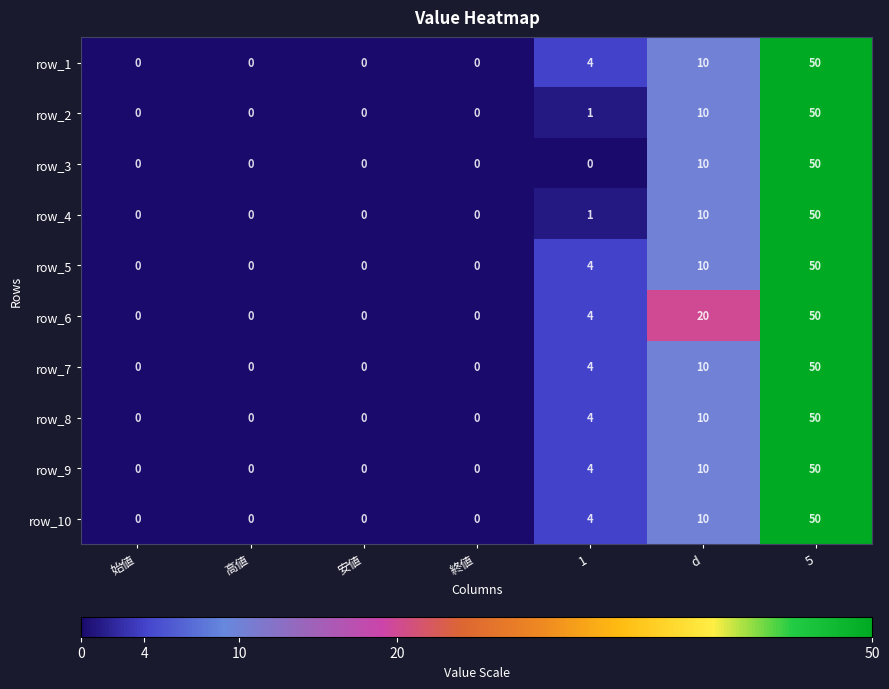

The row_2 series shows 29 at 始値. True or false?

False